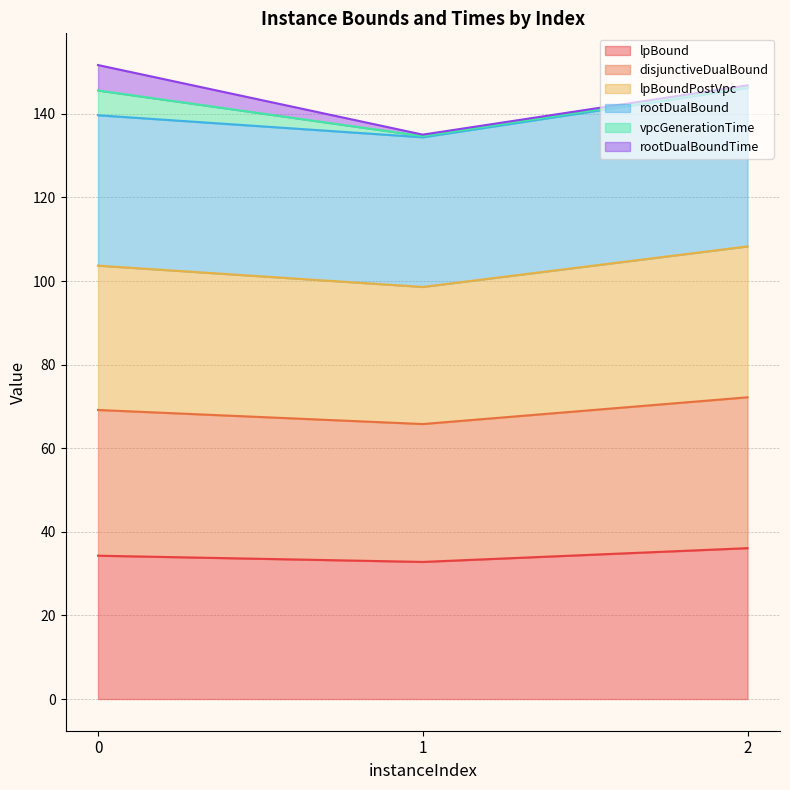

The value of lpBound at 0 is 34.3. True or false?

True